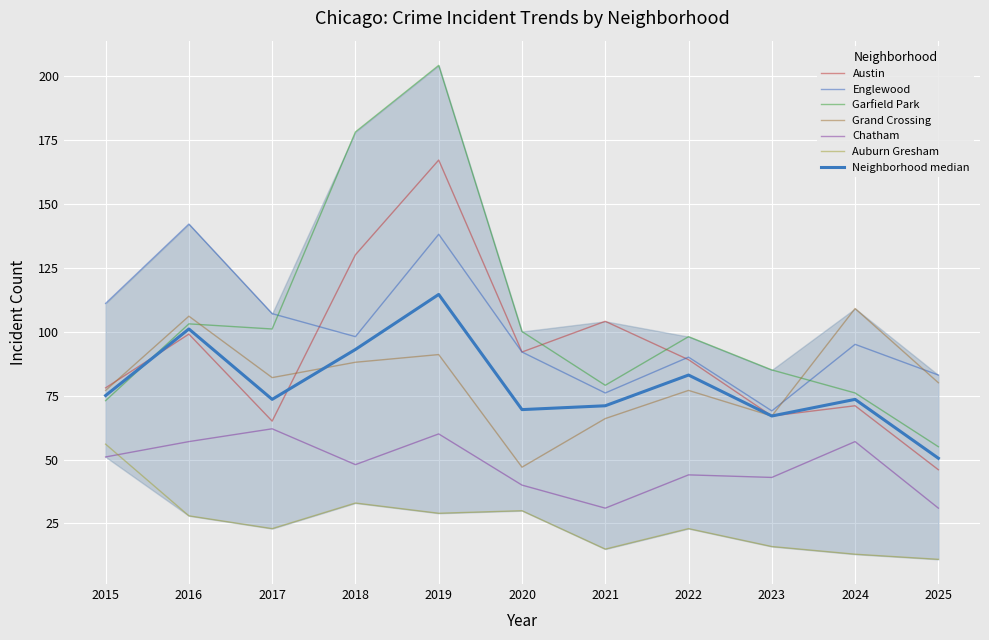

True or false: Auburn Gresham and Garfield Park intersect in this chart.

False